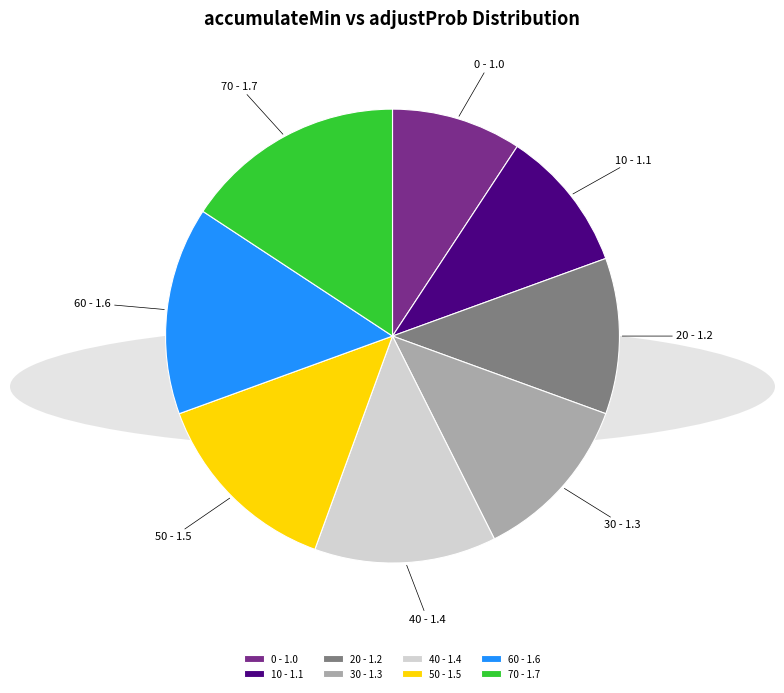

True or false: 0 accounts for 1% of the total.

False